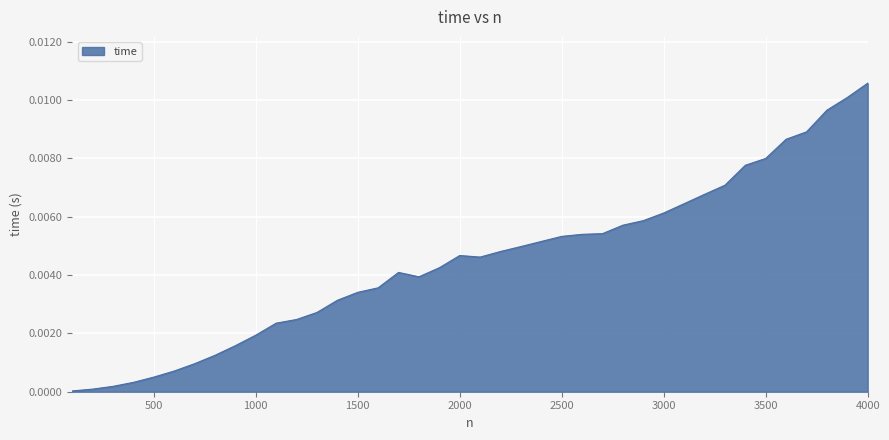

How many lines are shown in the chart?

1